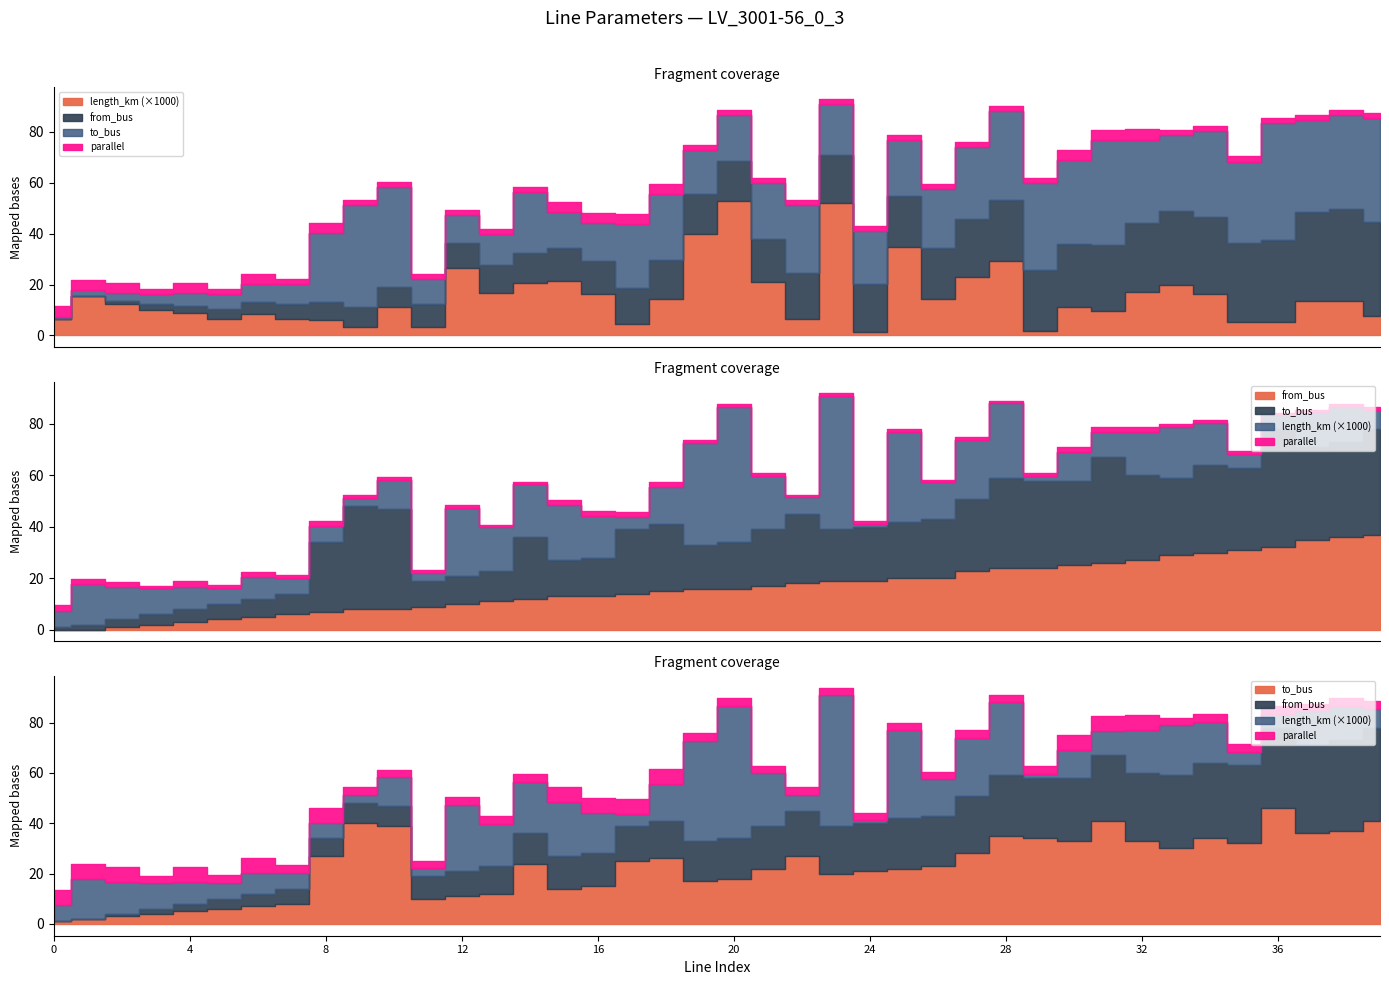

How many data points in to_bus are less than 24?

20